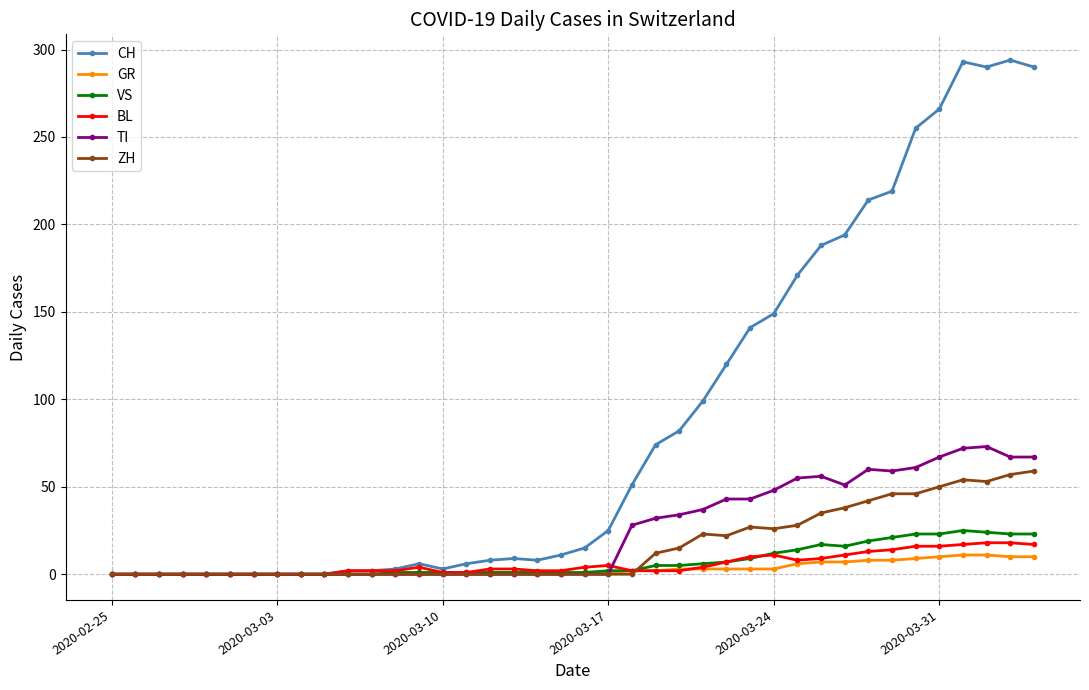

Which series has the largest total across all categories?

CH